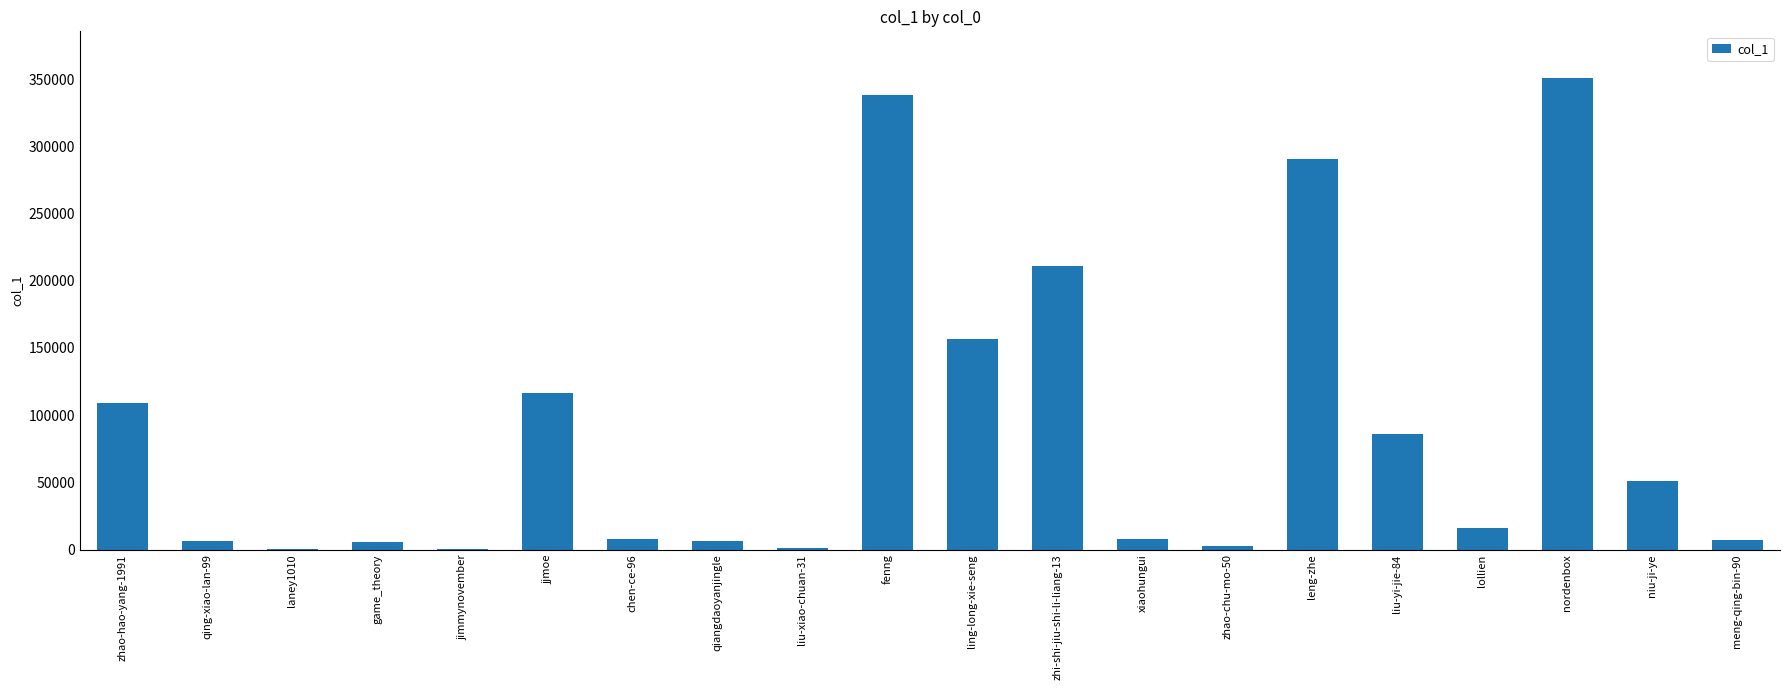

At which label is the value closest to 175329?

ling-long-xie-seng